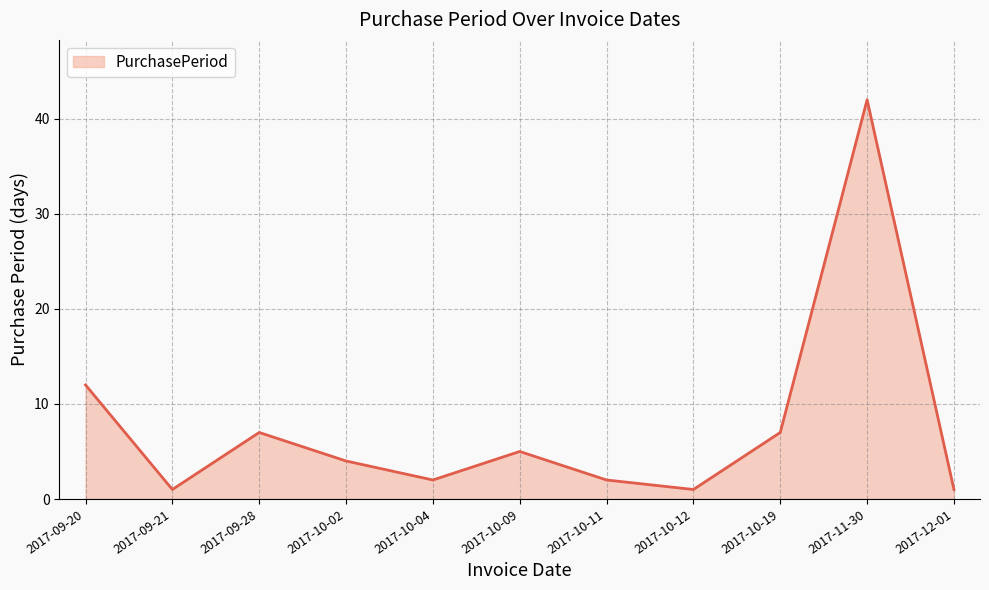

What is the difference between the second highest and minimum values?

11